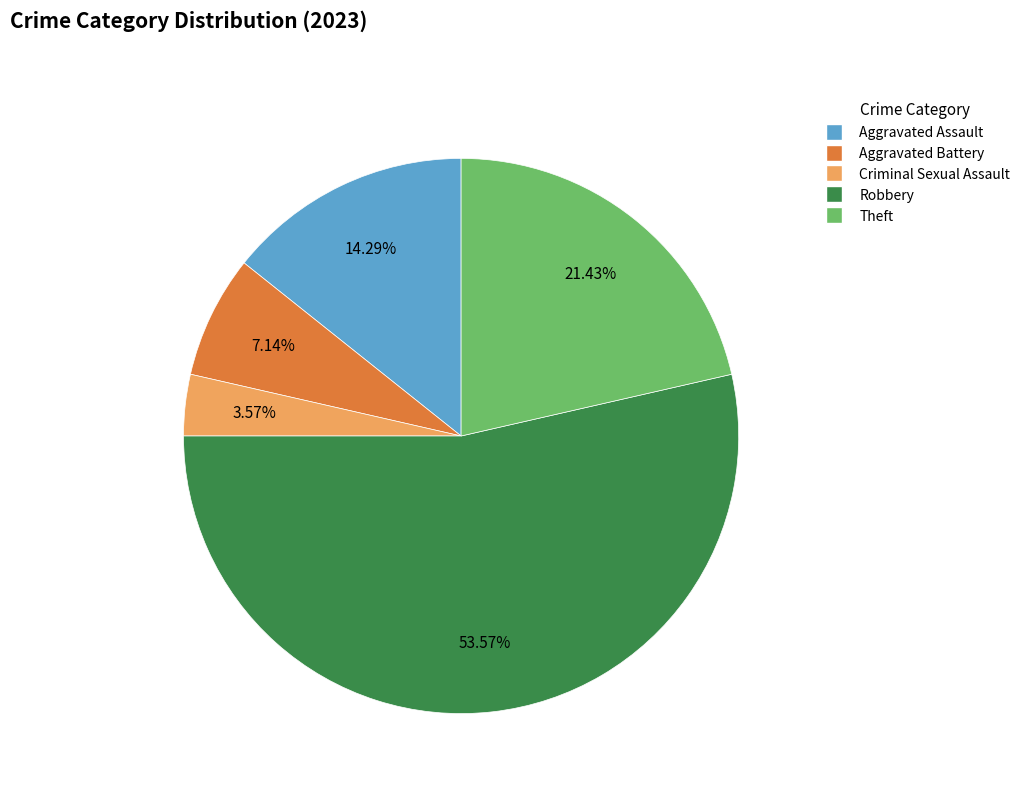

What is the smallest slice in the pie chart?

Criminal Sexual Assault